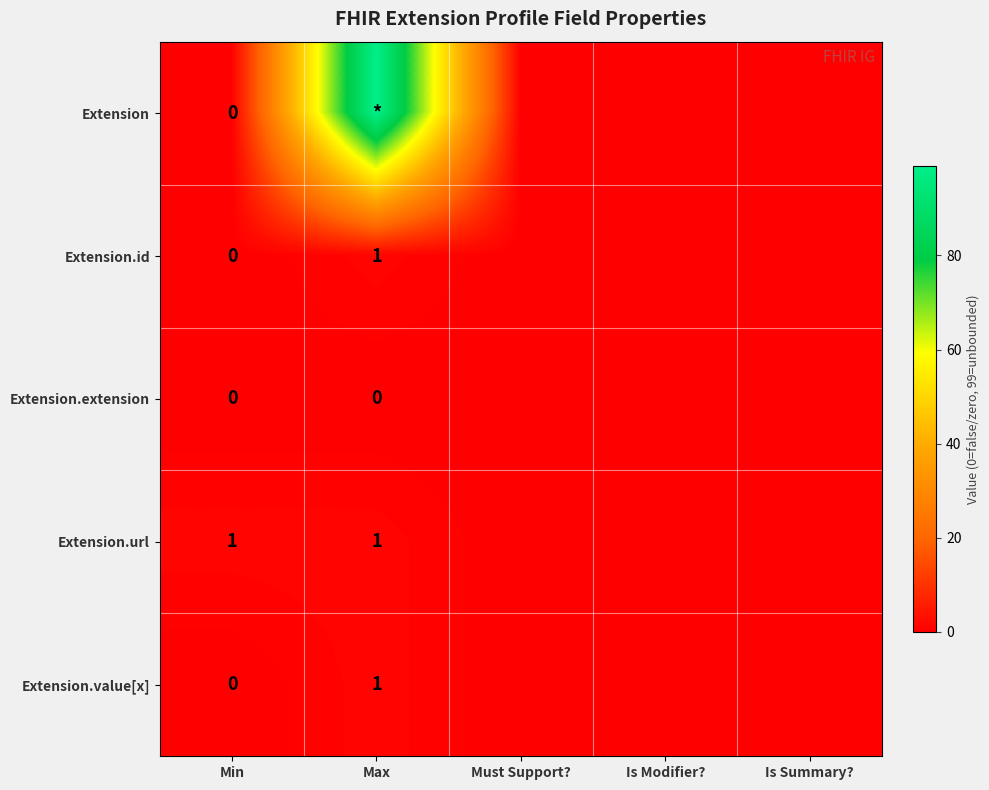

How many values in Extension.value[x] are above zero?

1